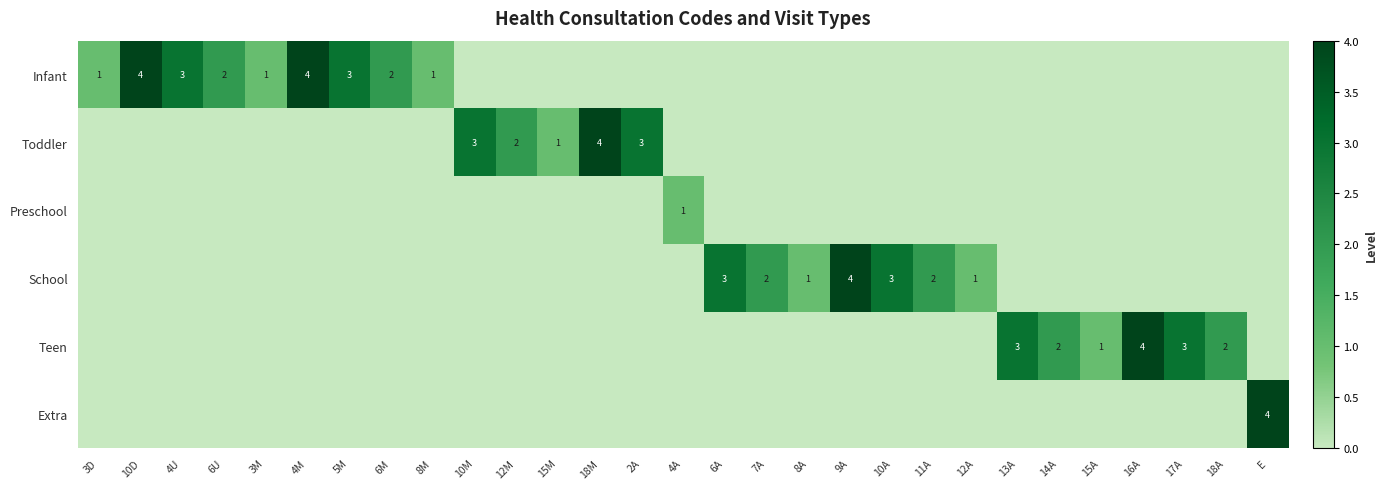

The row_1 series shows -2 at 7A. True or false?

False